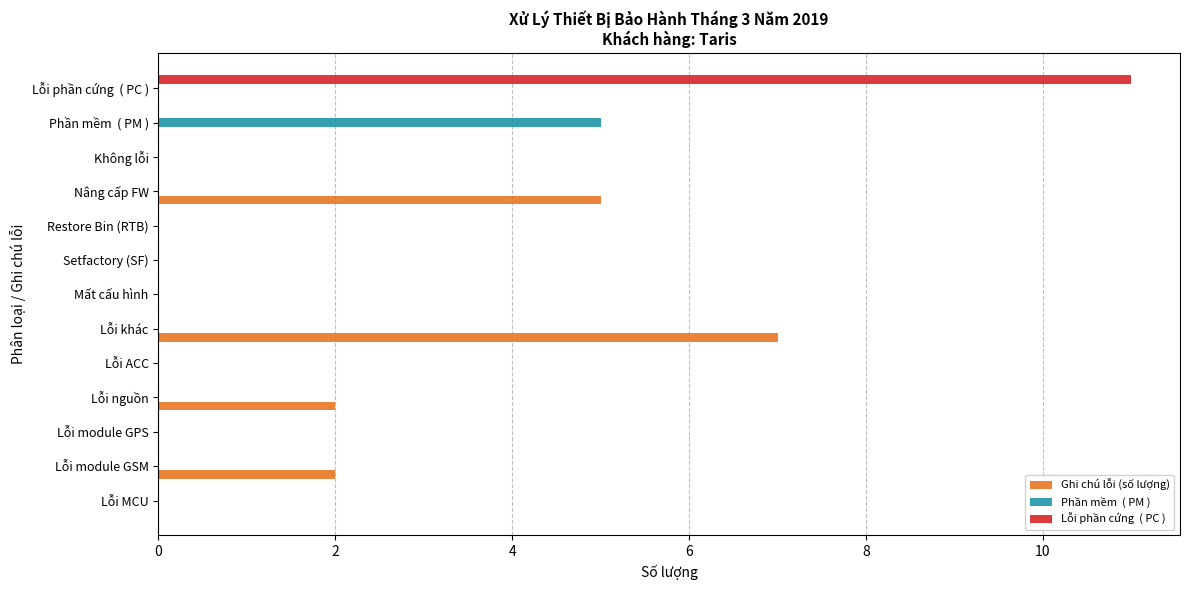

What is the total value across all series at Lỗi khác?

7